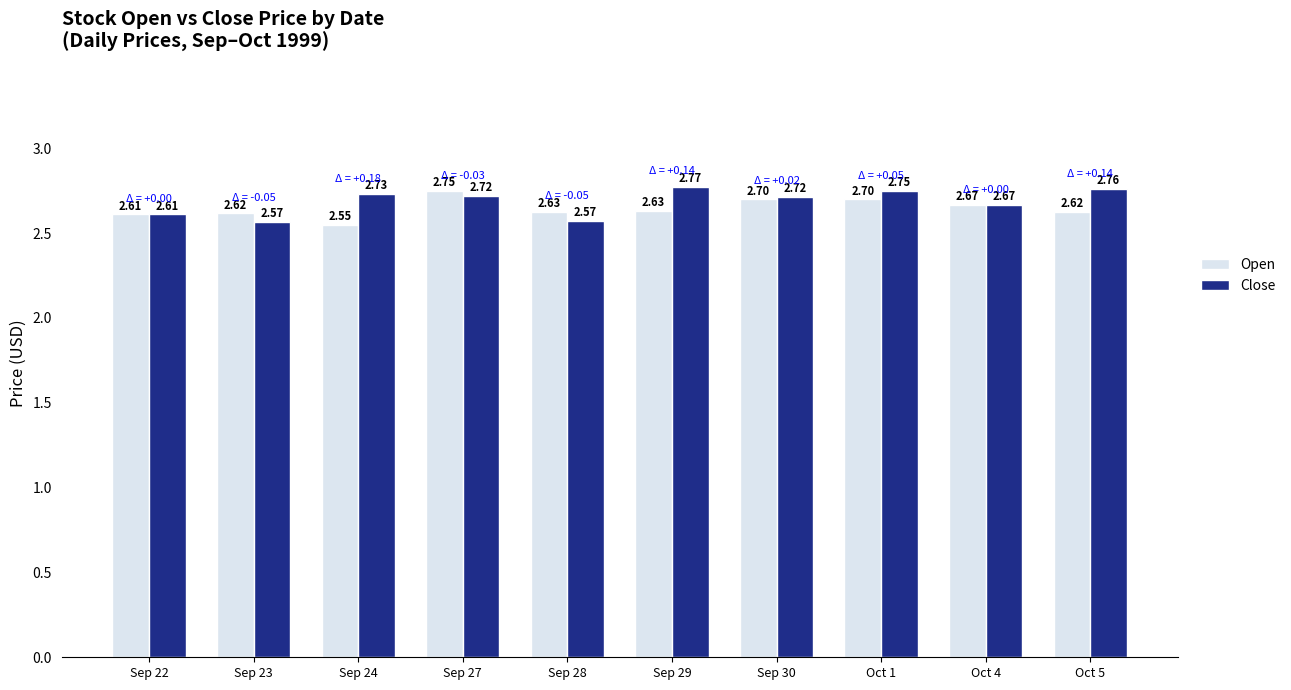

Rank the series at Sep 29 from lowest to highest value.

Open, Close